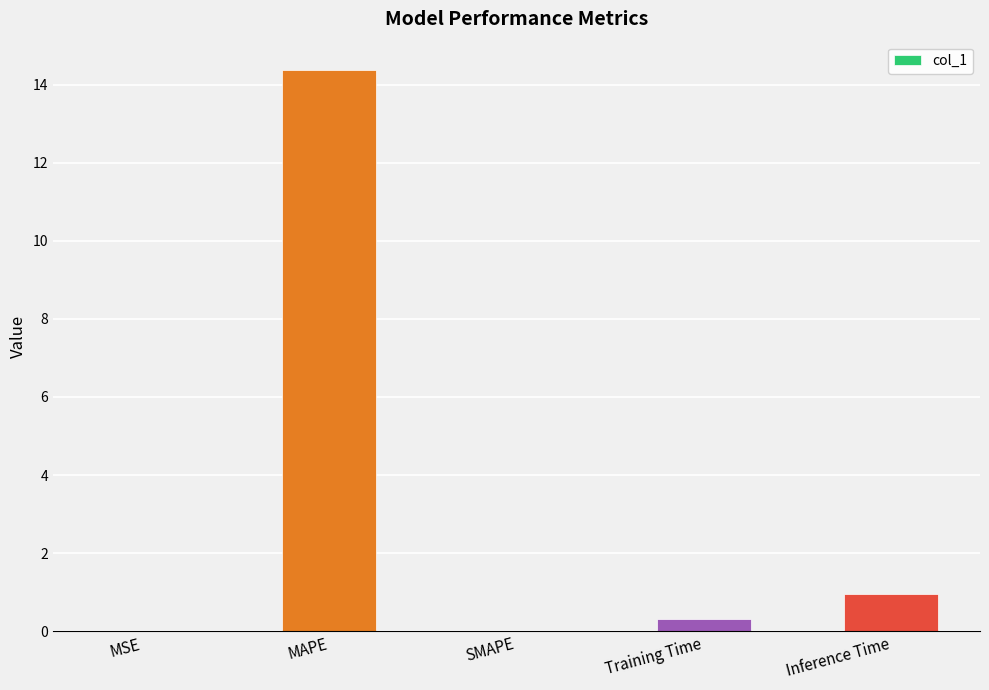

Which has a higher value, Inference Time or Training Time?

Inference Time